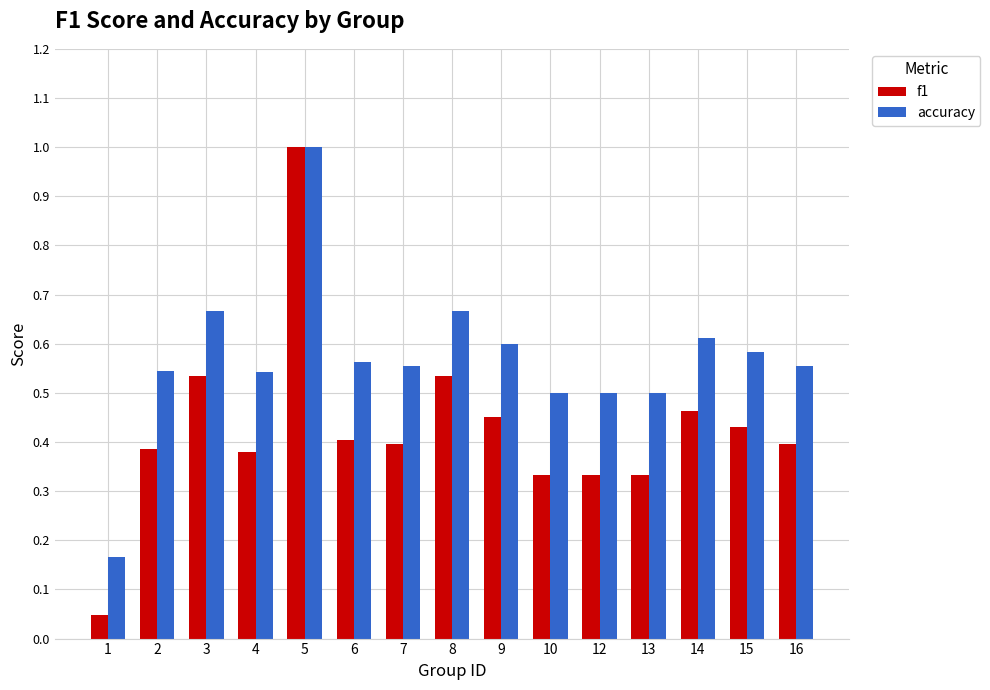

What is the difference between the maximum and minimum values in the accuracy series?

0.8